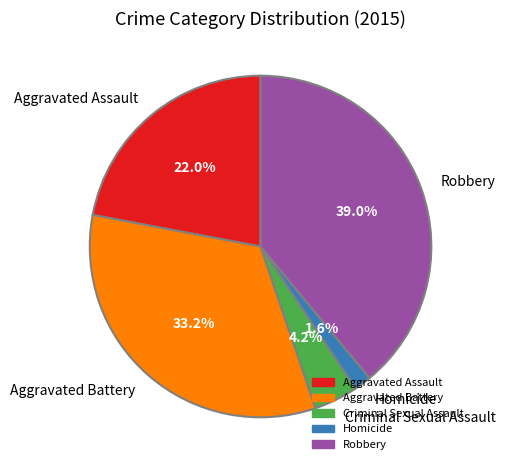

Which category has the biggest portion of the pie?

Robbery